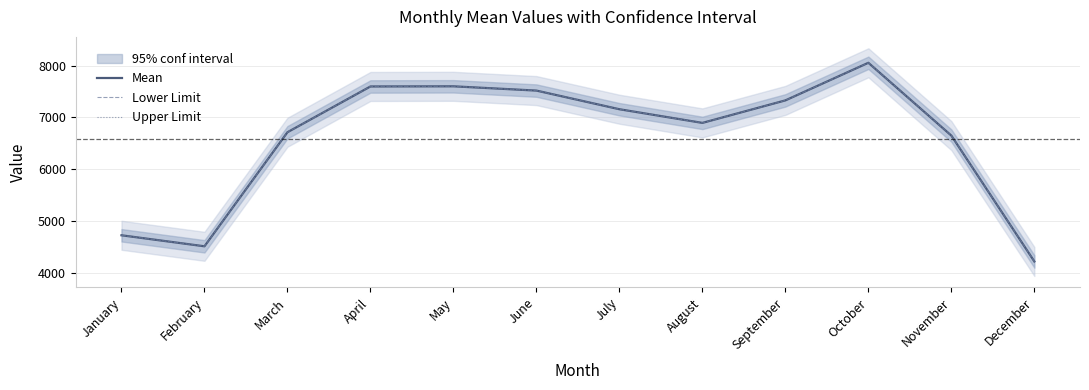

What are all the series names shown in the legend?

Mean, Lower Limit, Upper Limit